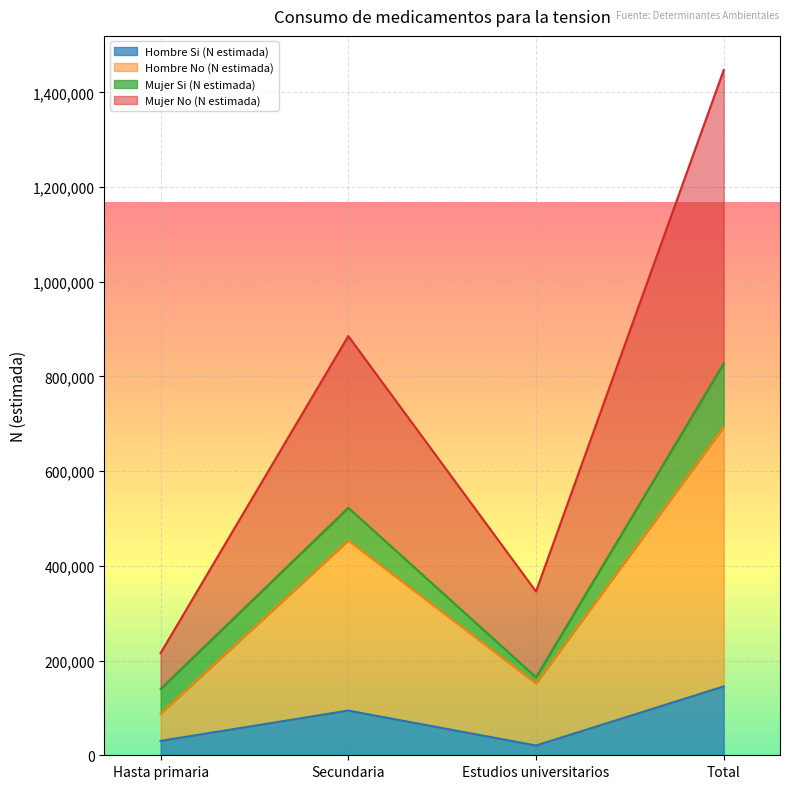

At which category is the sum across all series the highest?

Total